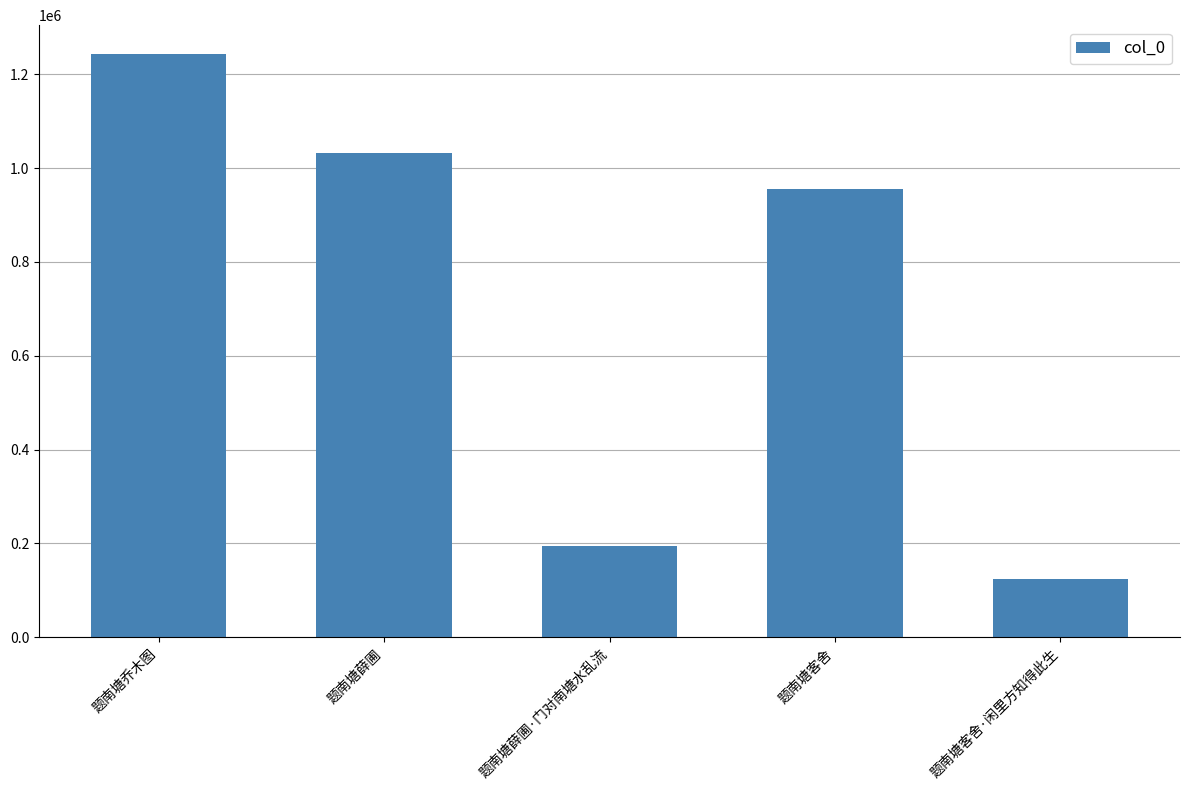

Does the chart contain any negative values?

No